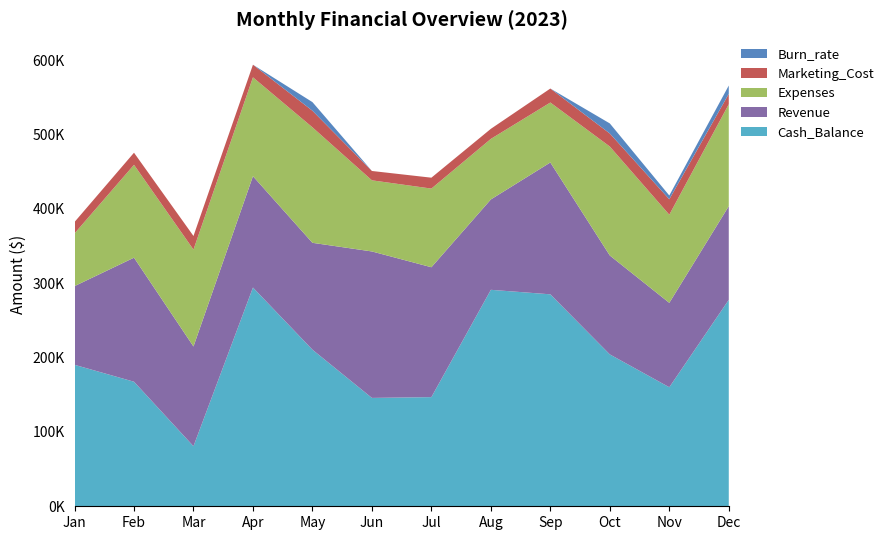

Reading right to left, list all the values displayed in this chart.

Cash_Balance: Dec=277629	Nov=160077	Oct=204243	Sep=285041	Aug=291110	Jul=146803	Jun=145725	May=210608	Apr=294176	Mar=80769	Feb=167498	Jan=190268
Marketing_Cost: Dec=13943	Nov=20748	Oct=17513	Sep=18792	Aug=13556	Jul=14658	Jun=12558	May=22309	Apr=16949	Mar=18322	Feb=16265	Jan=15390
Expenses: Dec=137121	Nov=118555	Oct=146552	Sep=80627	Aug=81394	Jul=105773	Jun=95658	May=155305	Apr=132955	Mar=130263	Feb=124886	Jan=70860
Revenue: Dec=125920	Nov=113483	Oct=133001	Sep=177313	Aug=121551	Jul=174654	Jun=196970	May=143707	Apr=149735	Mar=134131	Feb=166820	Jan=105795
Burn_rate: Dec=11201	Nov=5072	Oct=13551	Sep=0	Aug=0	Jul=0	Jun=0	May=11598	Apr=0	Mar=0	Feb=0	Jan=0